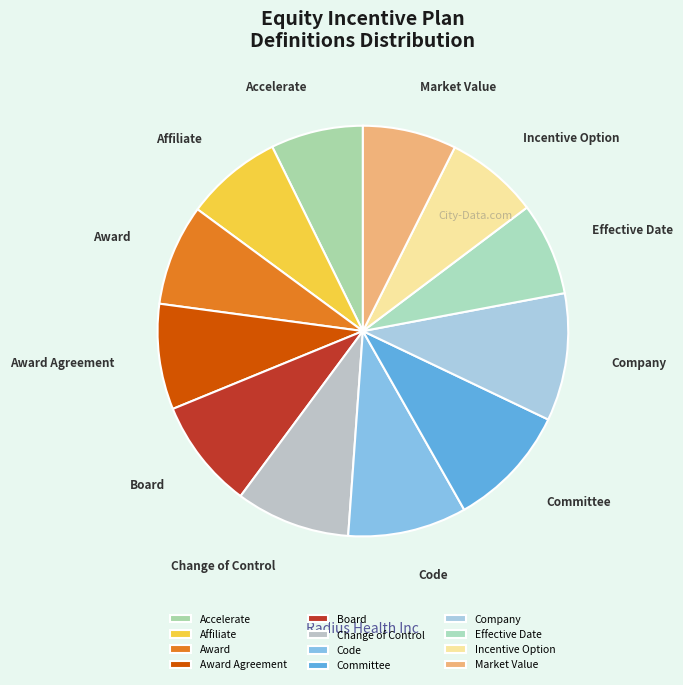

True or false: Accelerate accounts for 7% of the total.

True